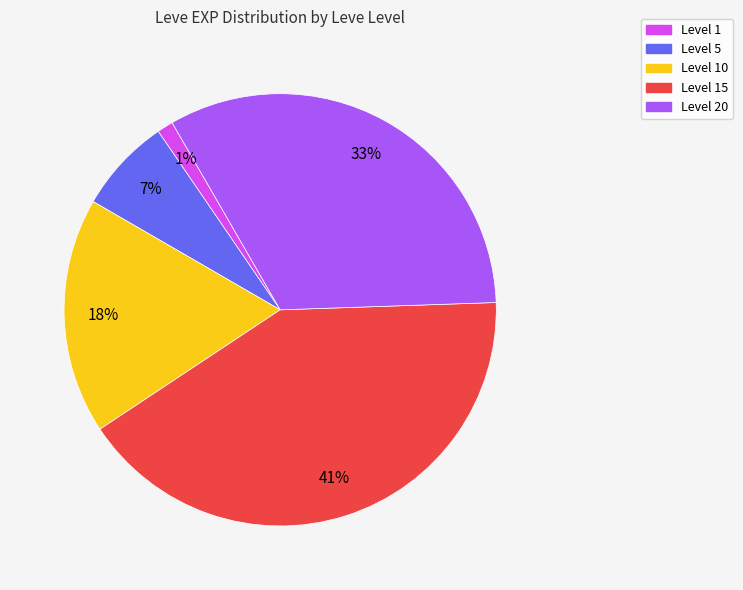

How many segments does this pie chart have?

5